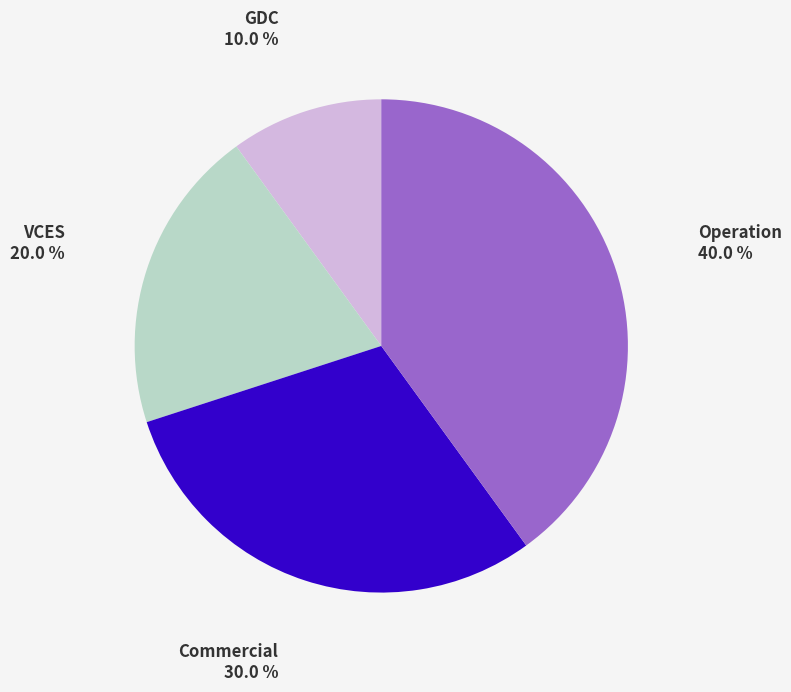

Count the number of slices in the pie.

4